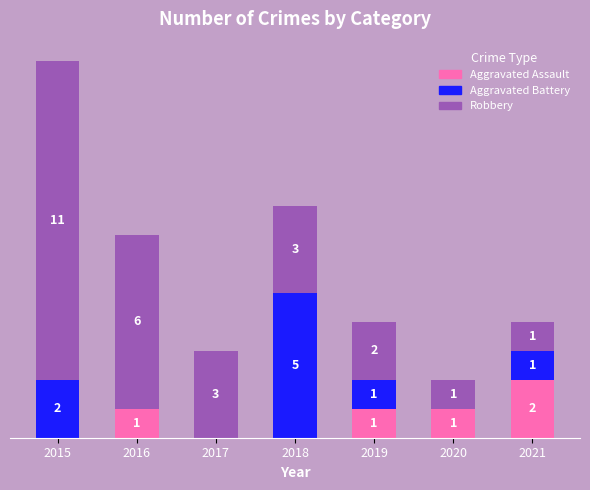

What are all the series names shown in the legend?

Aggravated Assault, Aggravated Battery, Robbery